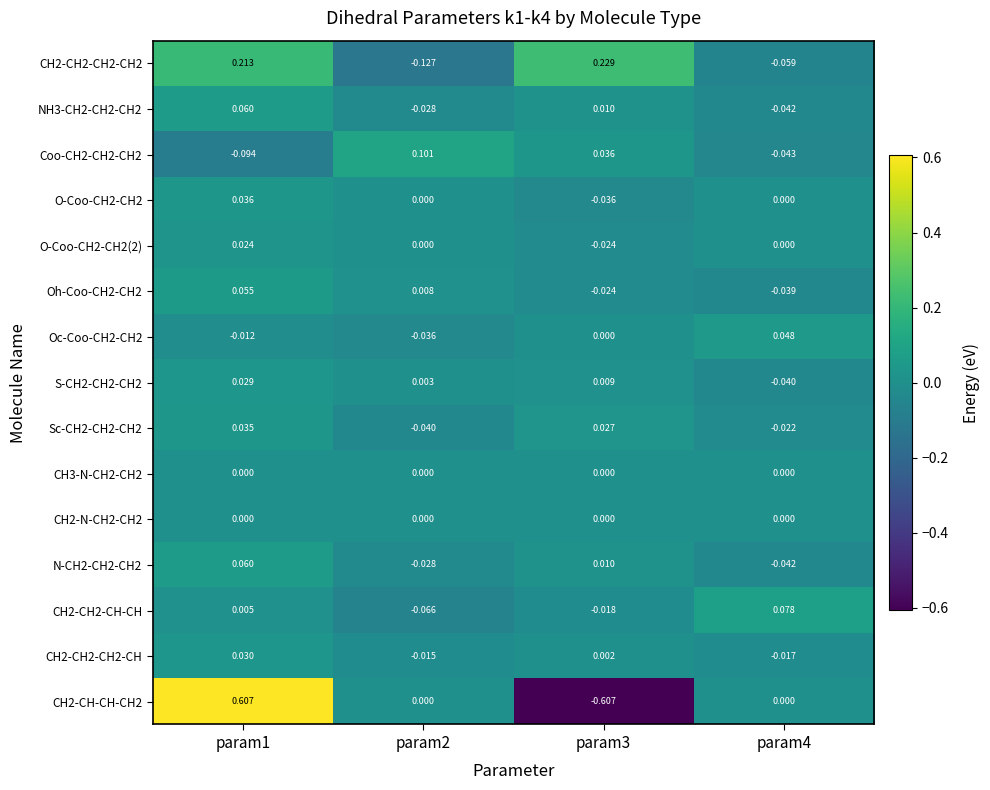

Is the value of CH2-CH2-CH2-CH2 at param1 greater than the value of Oh-Coo-CH2-CH2 at param3?

Yes